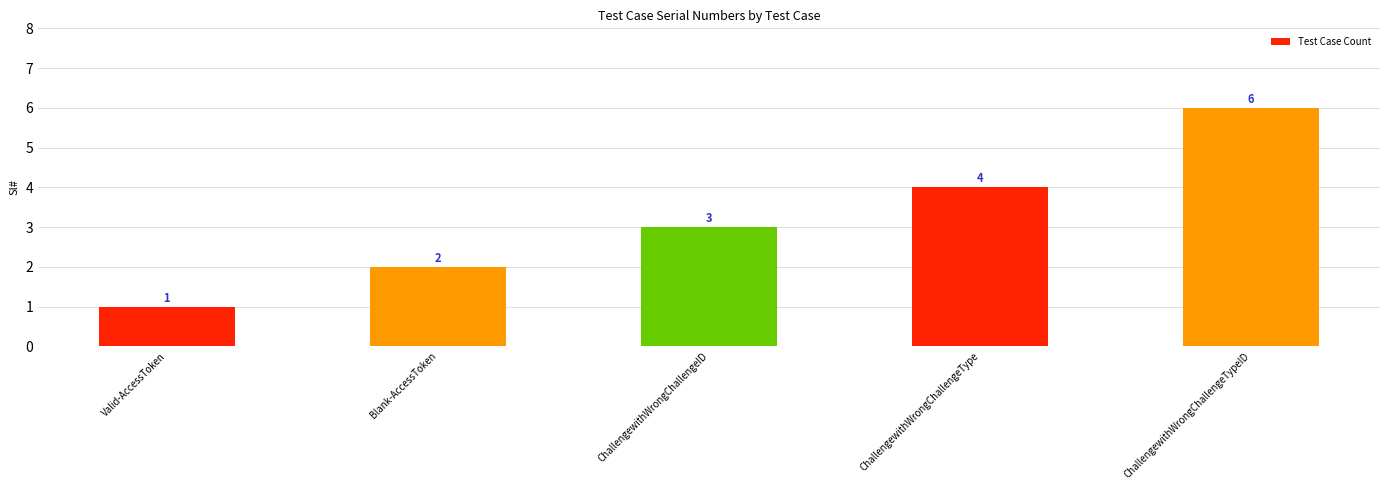

How many bars are there in total?

5